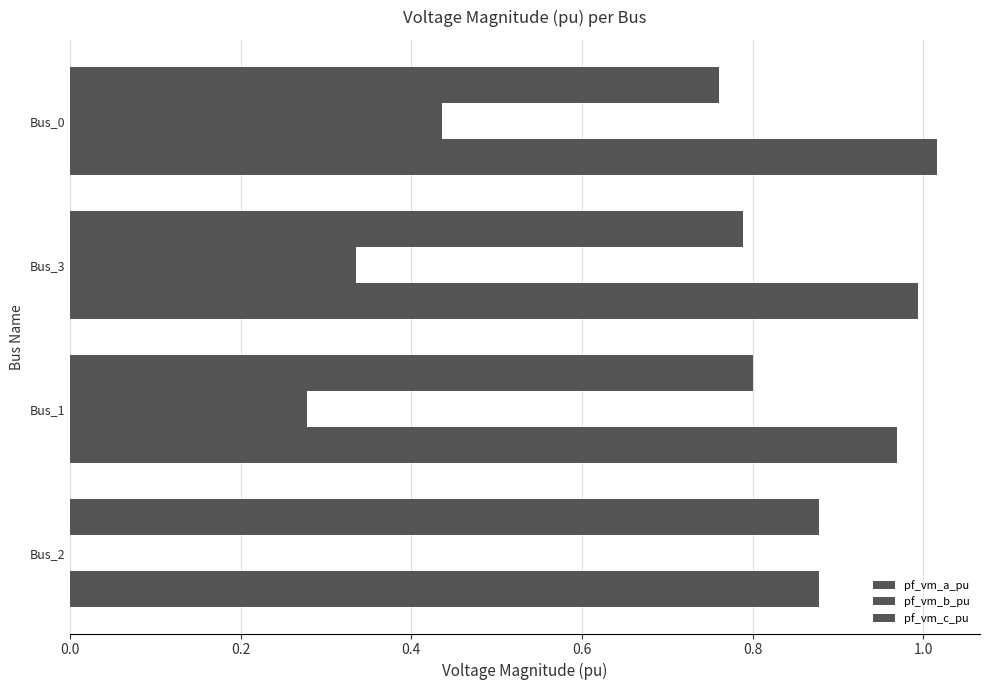

What is the value of the pf_vm_b_pu bar at the 2nd from the left?

0.3